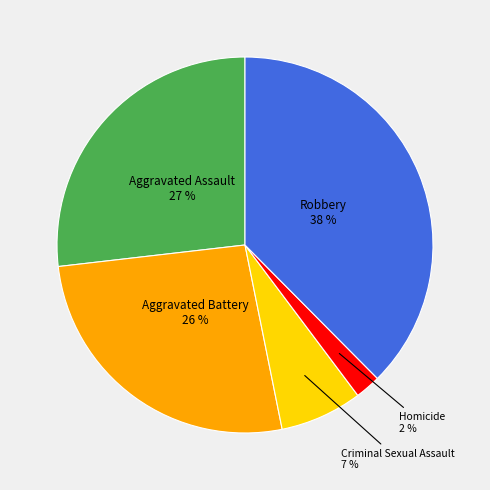

How many slices are in this pie chart?

5